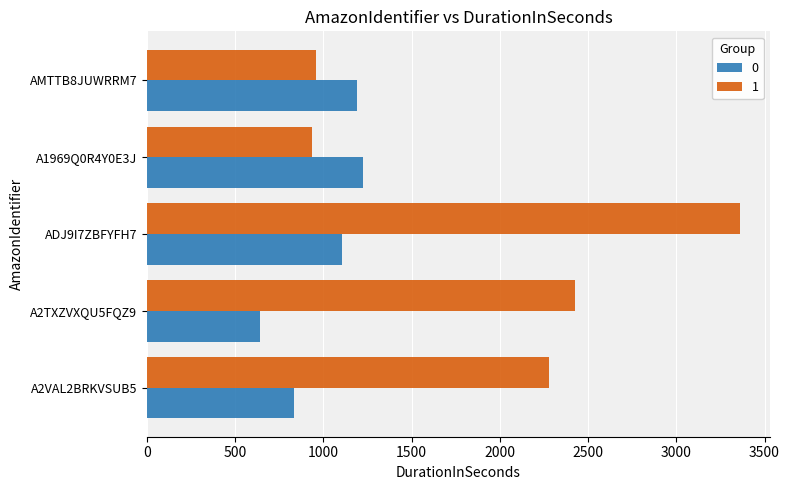

How many values in the 1 series are below 2281?

2